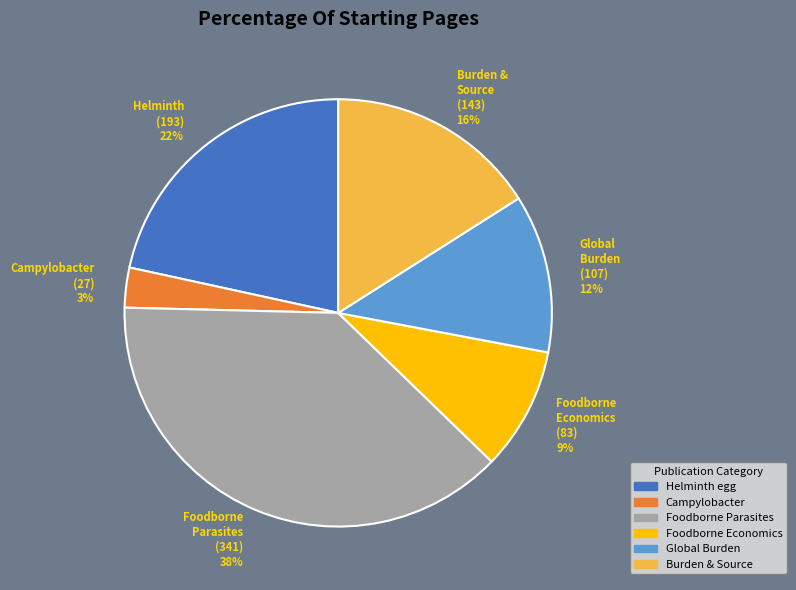

How many slices are in this pie chart?

6